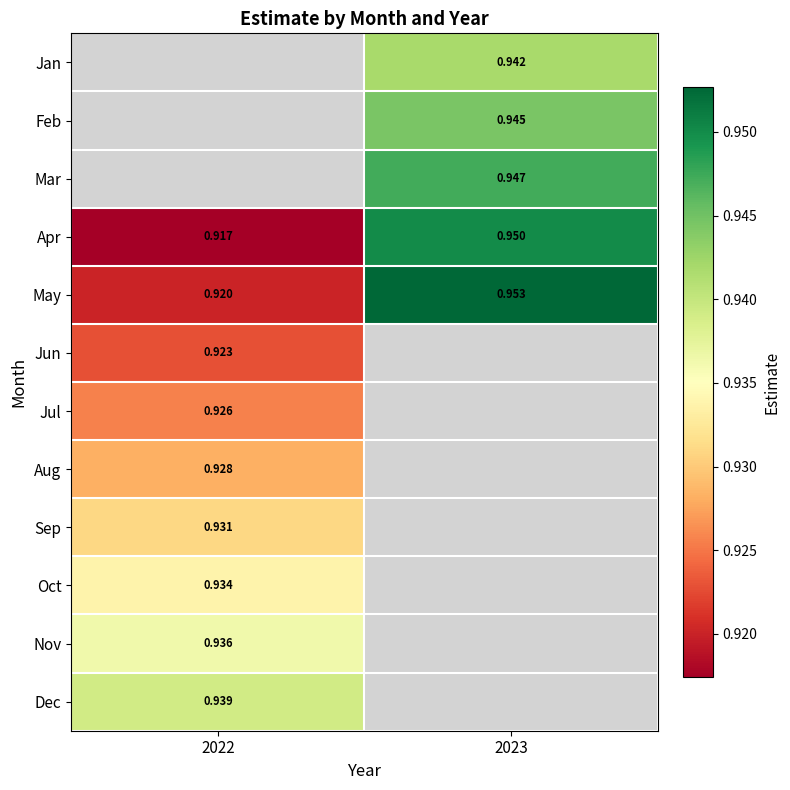

Count the Apr values in the range 0 to 1.

2